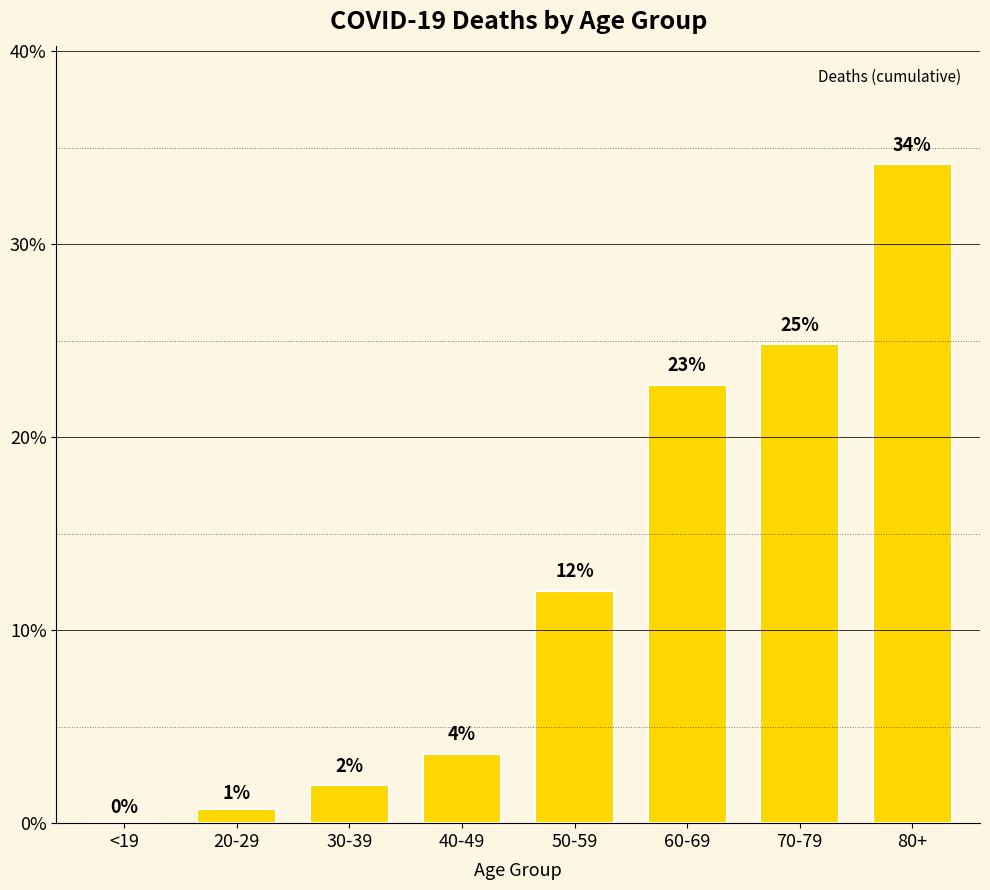

What is the maximum value shown in the chart?

34.1